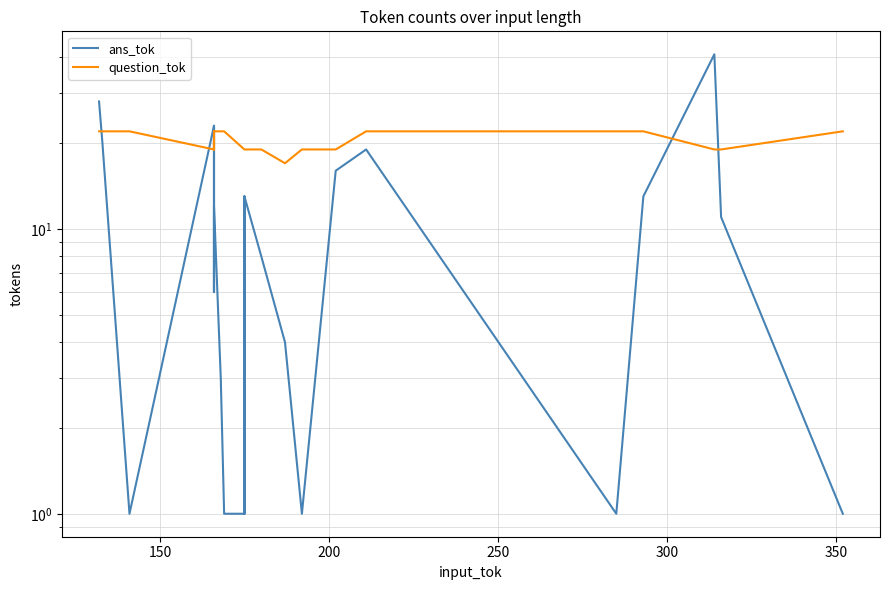

Is the value of question_tok at 24 greater than the value of ans_tok at 12?

Yes